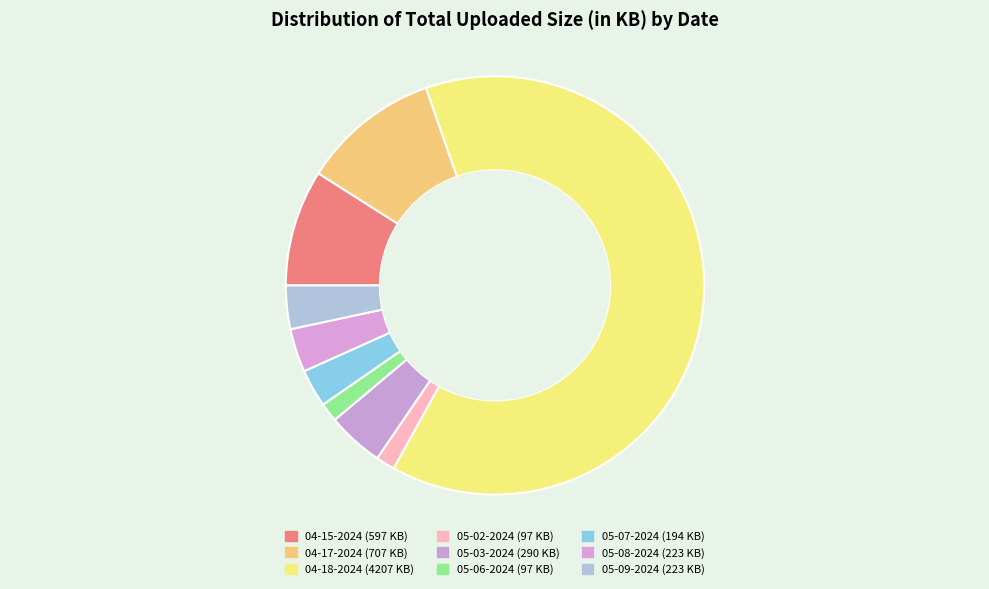

Which category accounts for the majority?

04-18-2024